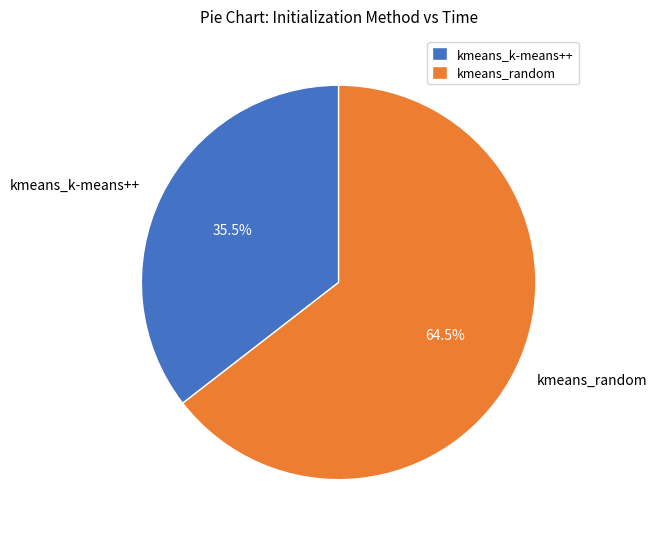

To the nearest percent, what is the difference between the kmeans_k-means++ and kmeans_random slice percentages?

29%